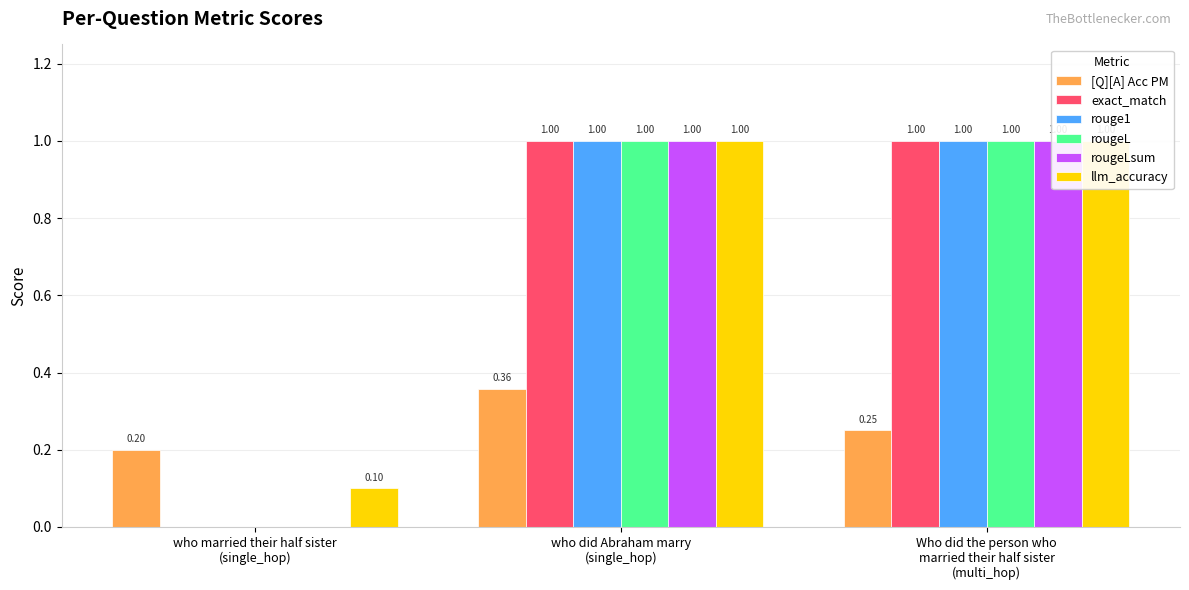

What is the value of the [Q][A] Acc PM bar at the 2nd from the left?

0.4